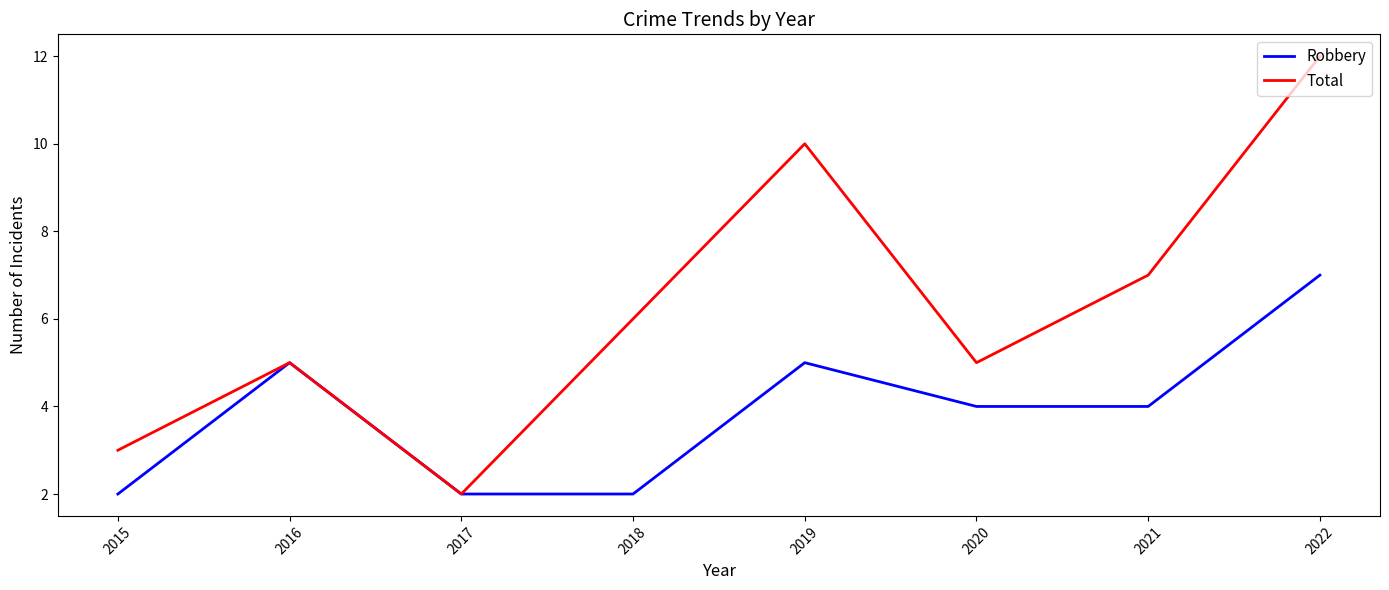

Count the number of data series in this chart.

2